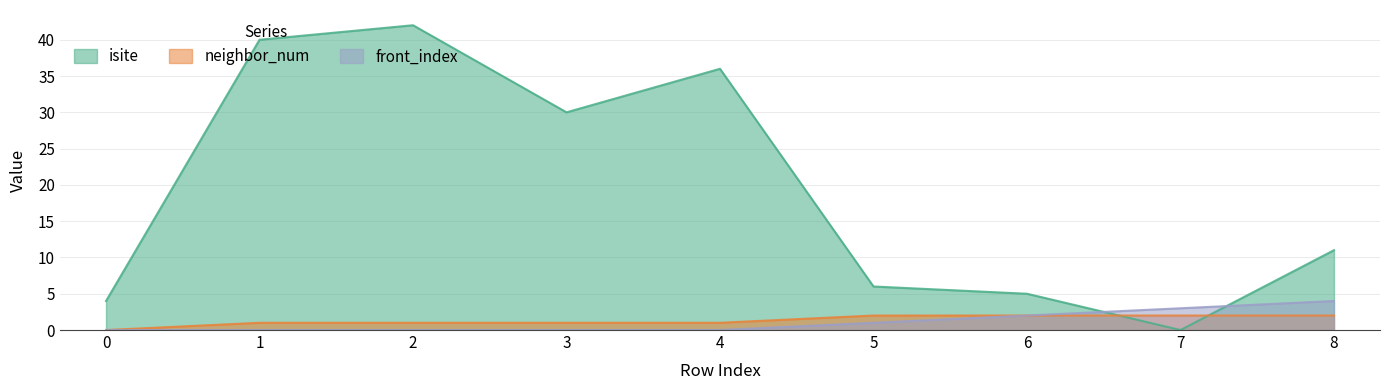

At which label is isite closest to 21?

3